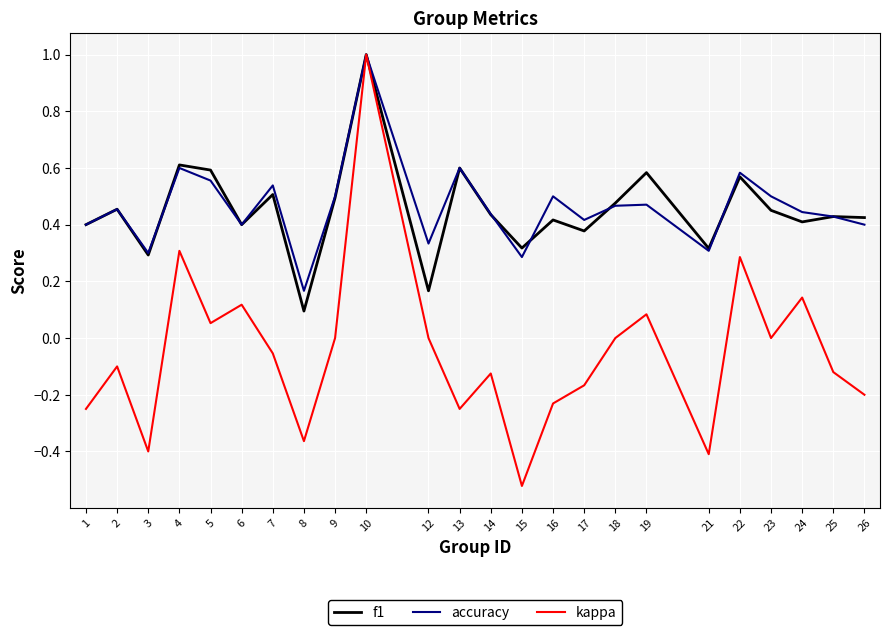

At how many categories does at least one series exceed 0?

24